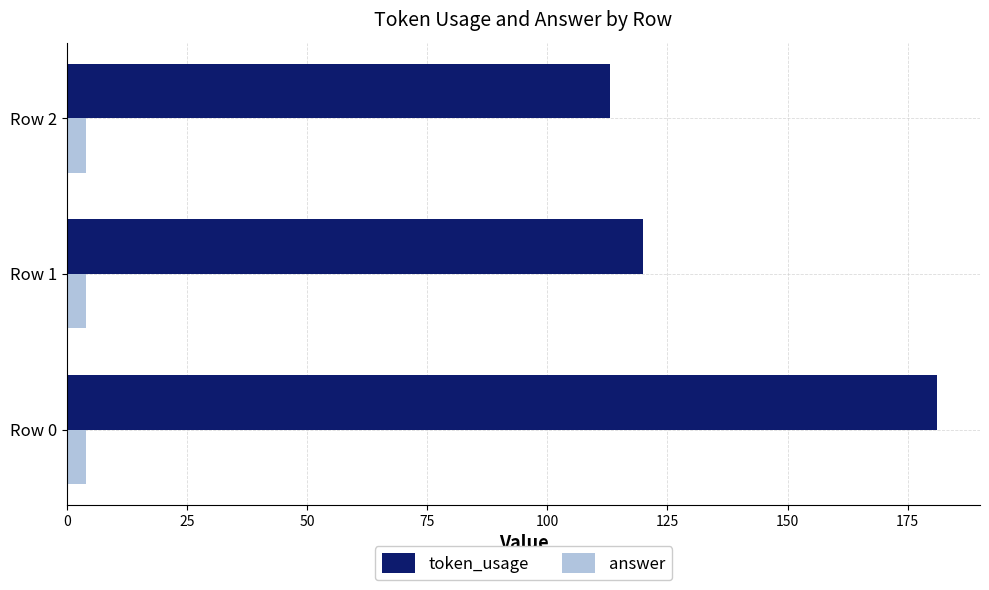

What is the greatest value displayed?

181